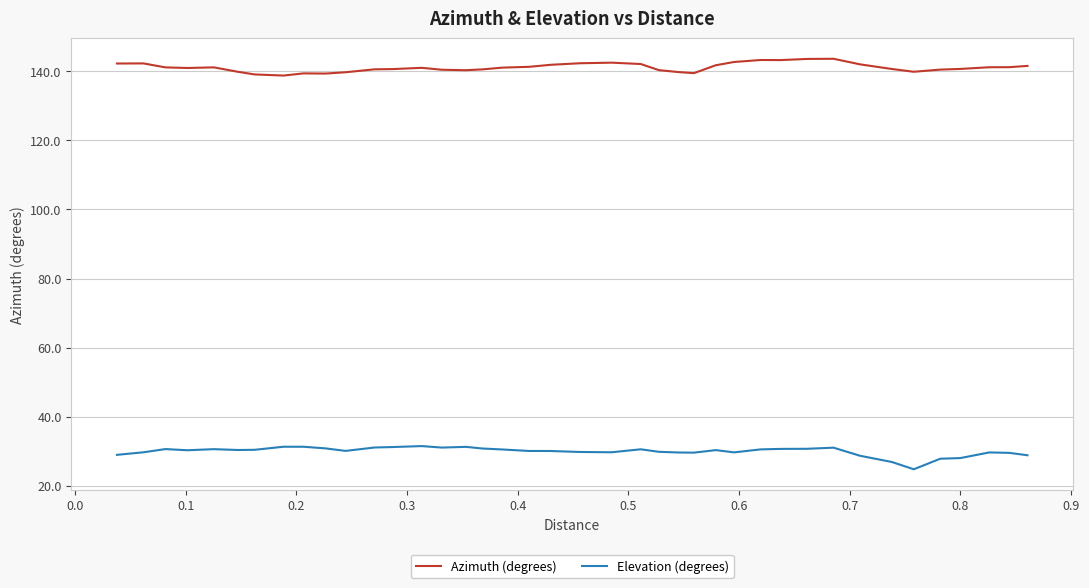

What are all the series names shown in the legend?

Azimuth (degrees), Elevation (degrees)